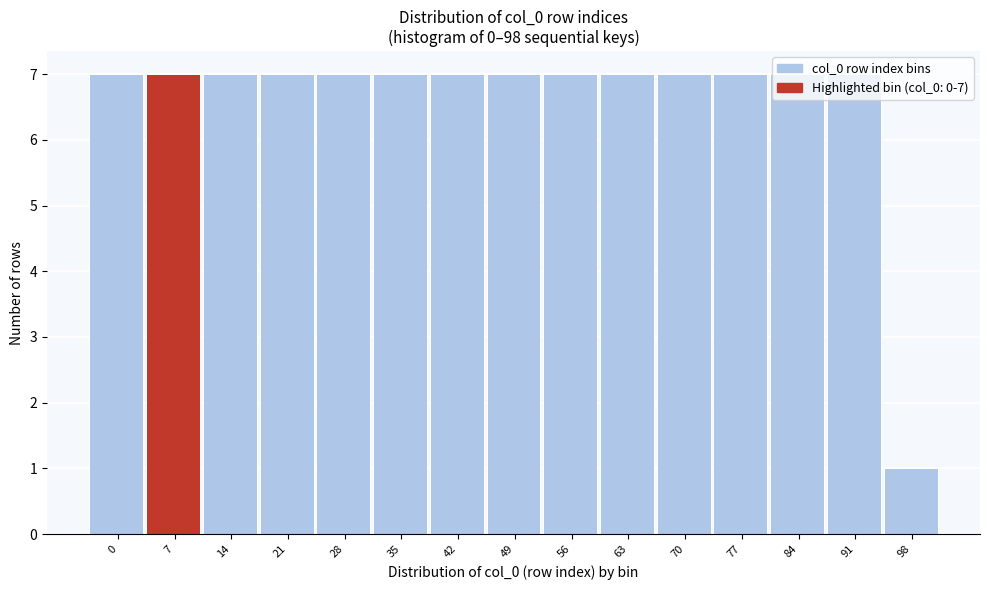

What is the value of the 9th bar from the left?

7